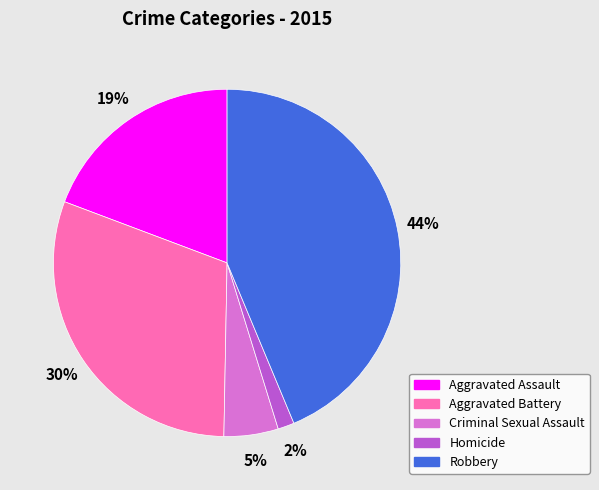

Does Aggravated Assault represent more than half of the total?

No